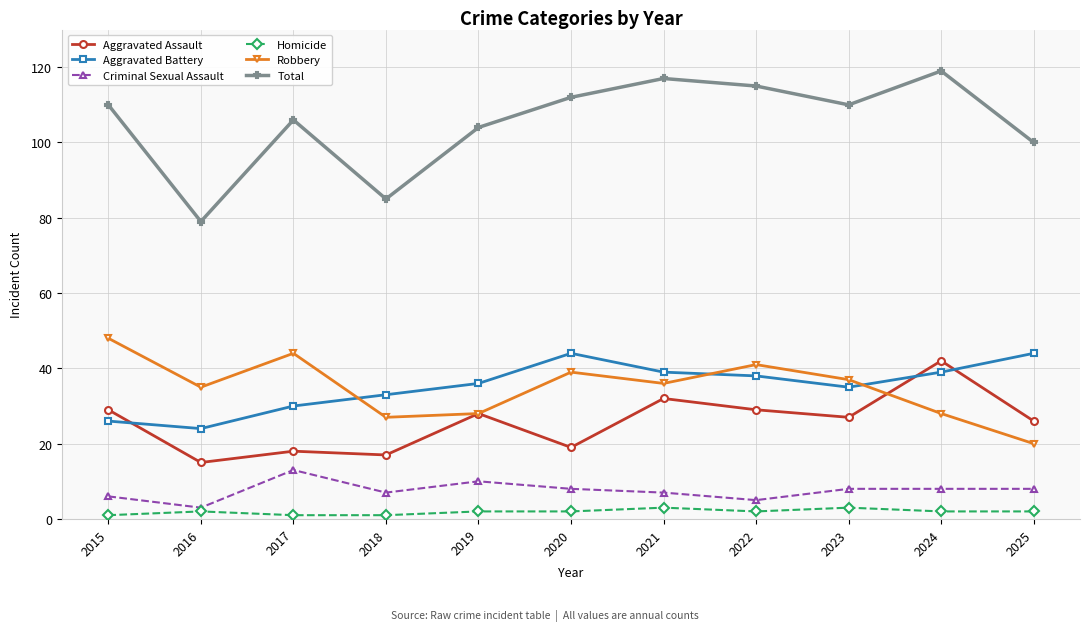

Does the chart have visible grid lines?

Yes